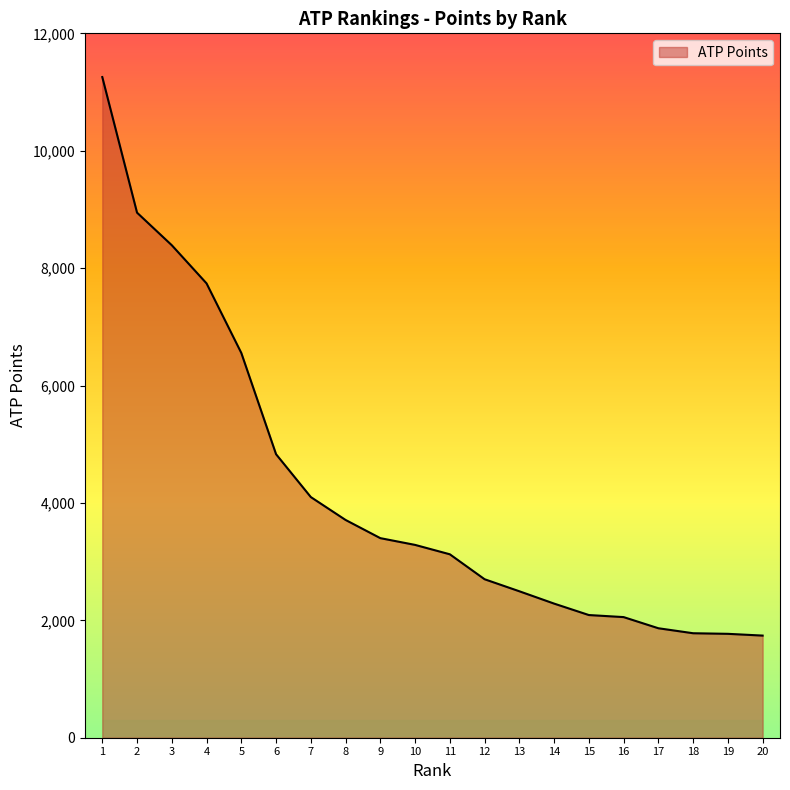

Is it true that the value at 6 is 2876?

False